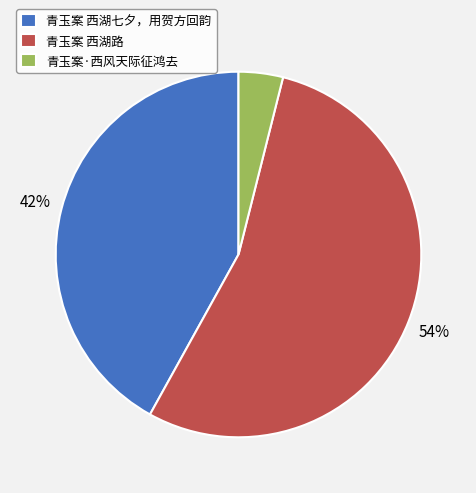

True or false: 青玉案 西湖路 accounts for 54% of the total.

True